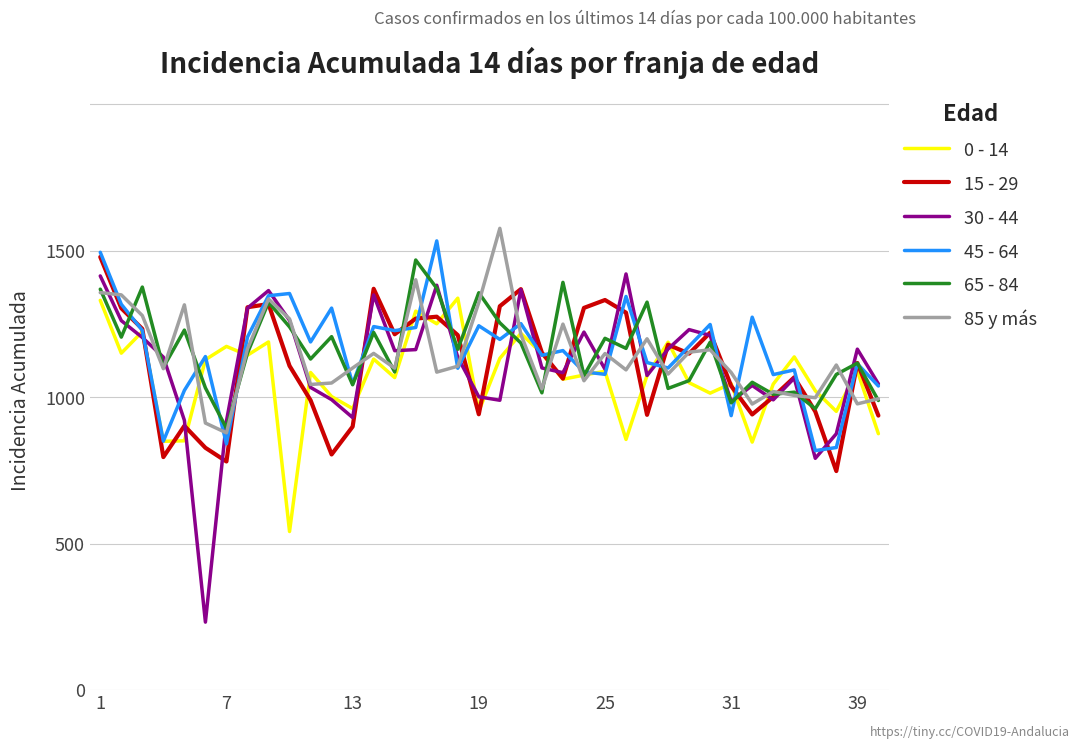

Does the chart have visible grid lines?

Yes